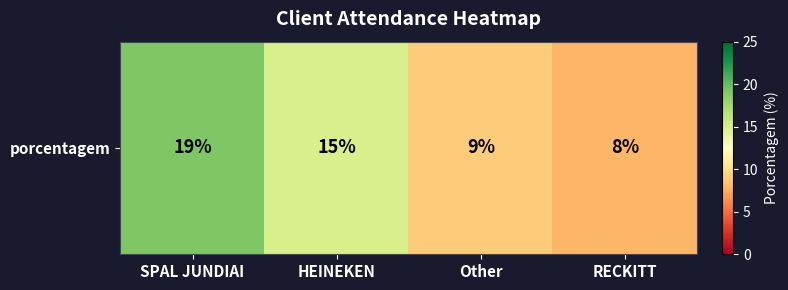

Which category has the lowest value across all series?

RECKITT